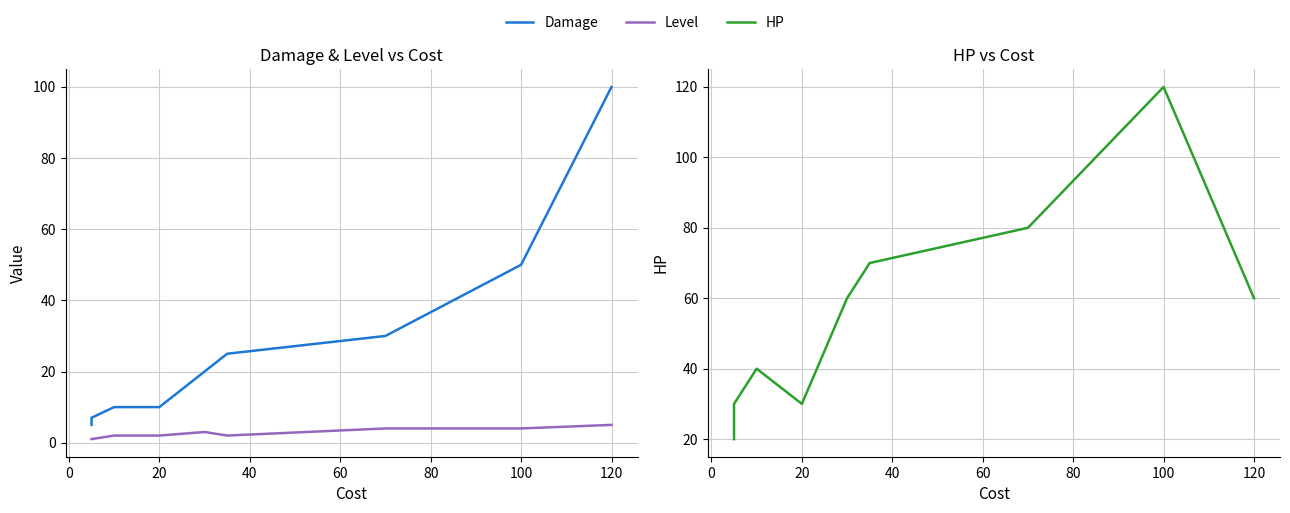

Is it true that Damage equals 53 at 120?

False